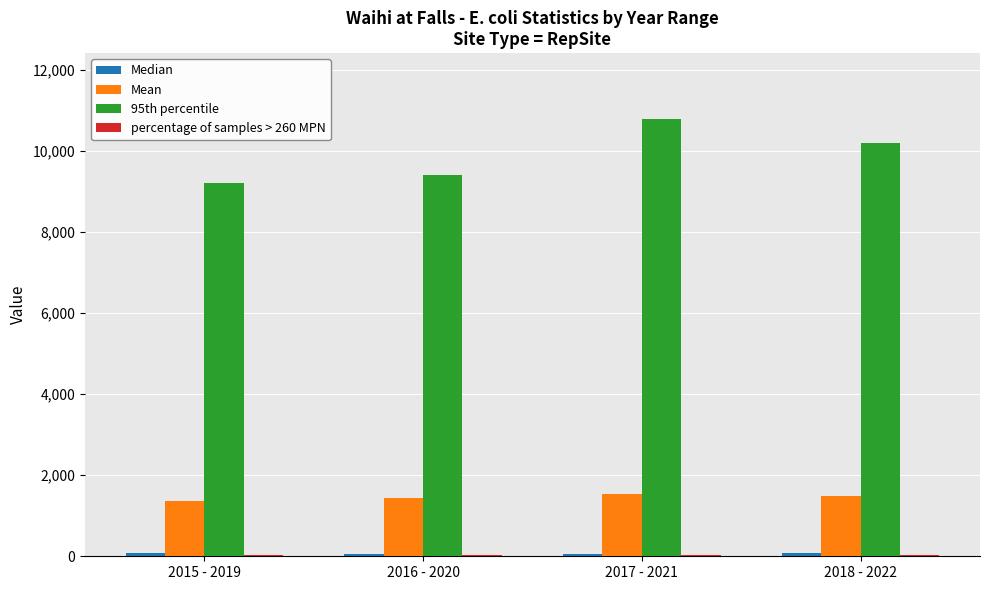

Which series changed the most between 2016 - 2020 and 2018 - 2022?

95th percentile